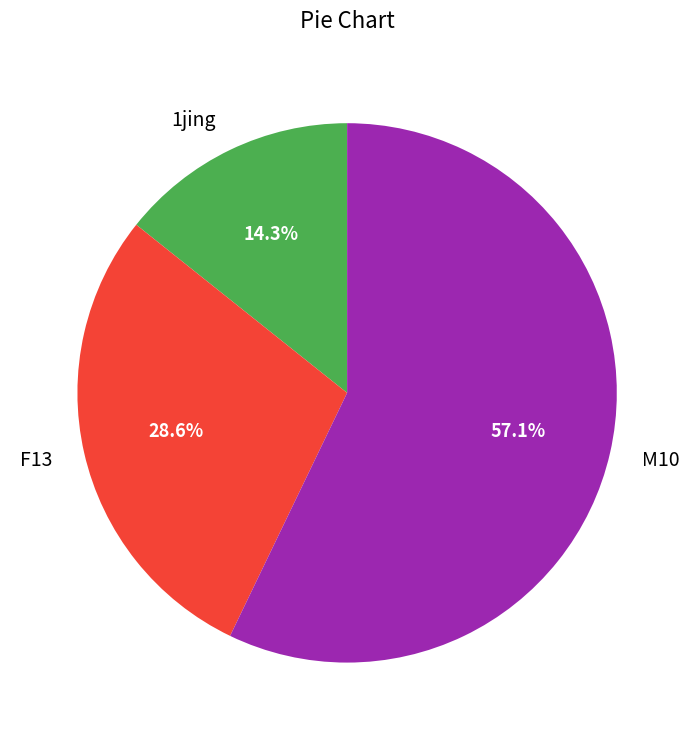

Which has a higher value, 1jing or M10?

M10